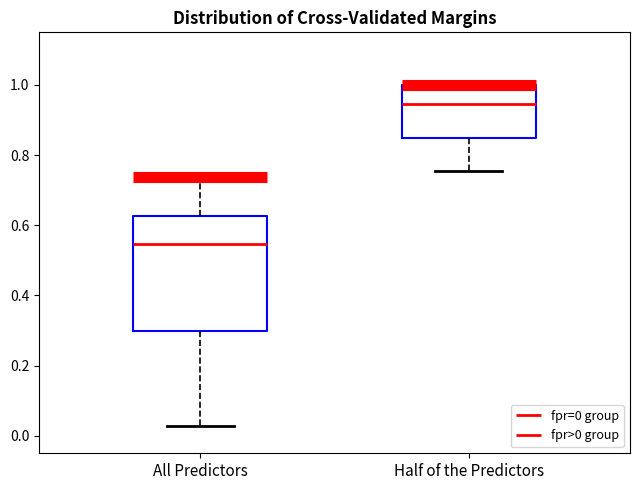

Reading left to right, read every box against the y-axis: the position of its median line, the range the box covers, and the ends of its whiskers. The values are not printed on the chart, so give them approximately, as read against the axis.

All Predictors: median 0.54, box 0.30 to 0.62, whiskers 0.02 to 0.74
Half of the Predictors: median 0.94, box 0.86 to 1.00, whiskers 0.76 to 1.00